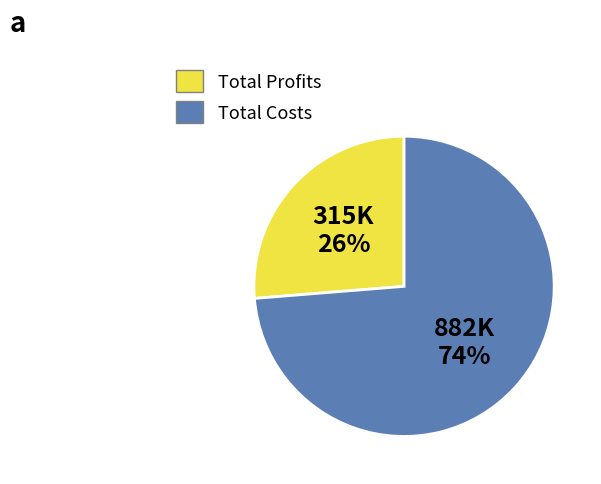

Count the number of slices in the pie.

2